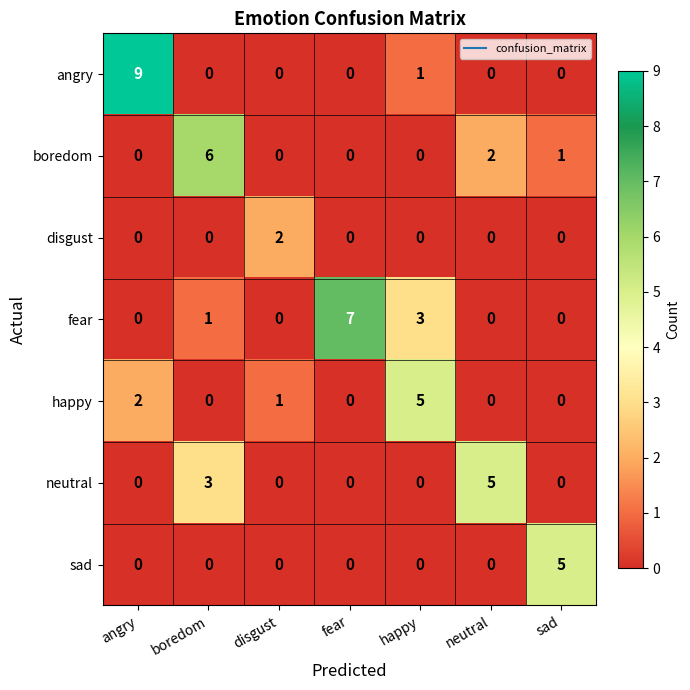

Is the value of angry at boredom greater than the value of neutral at boredom?

No